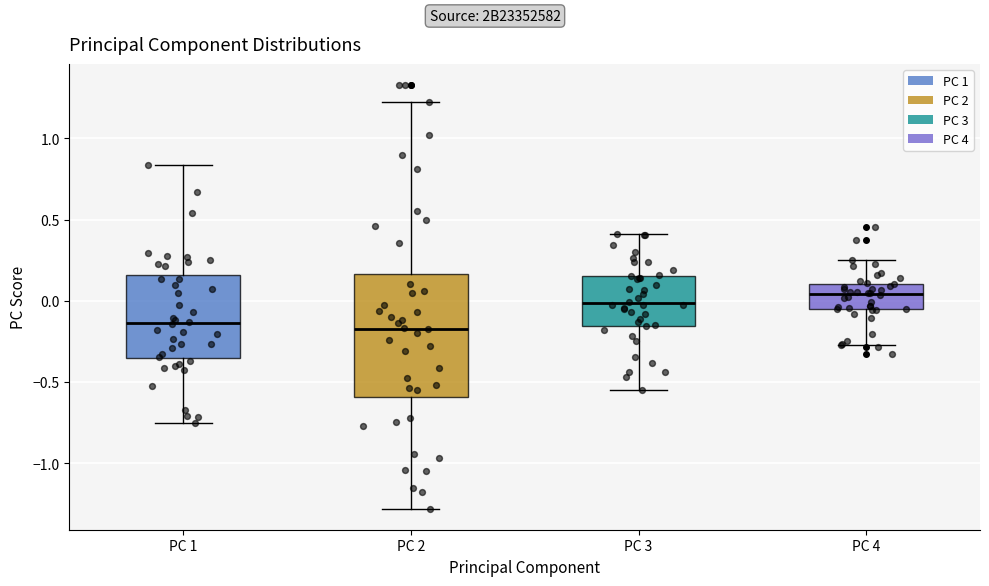

Which box has the highest median line?

PC 4